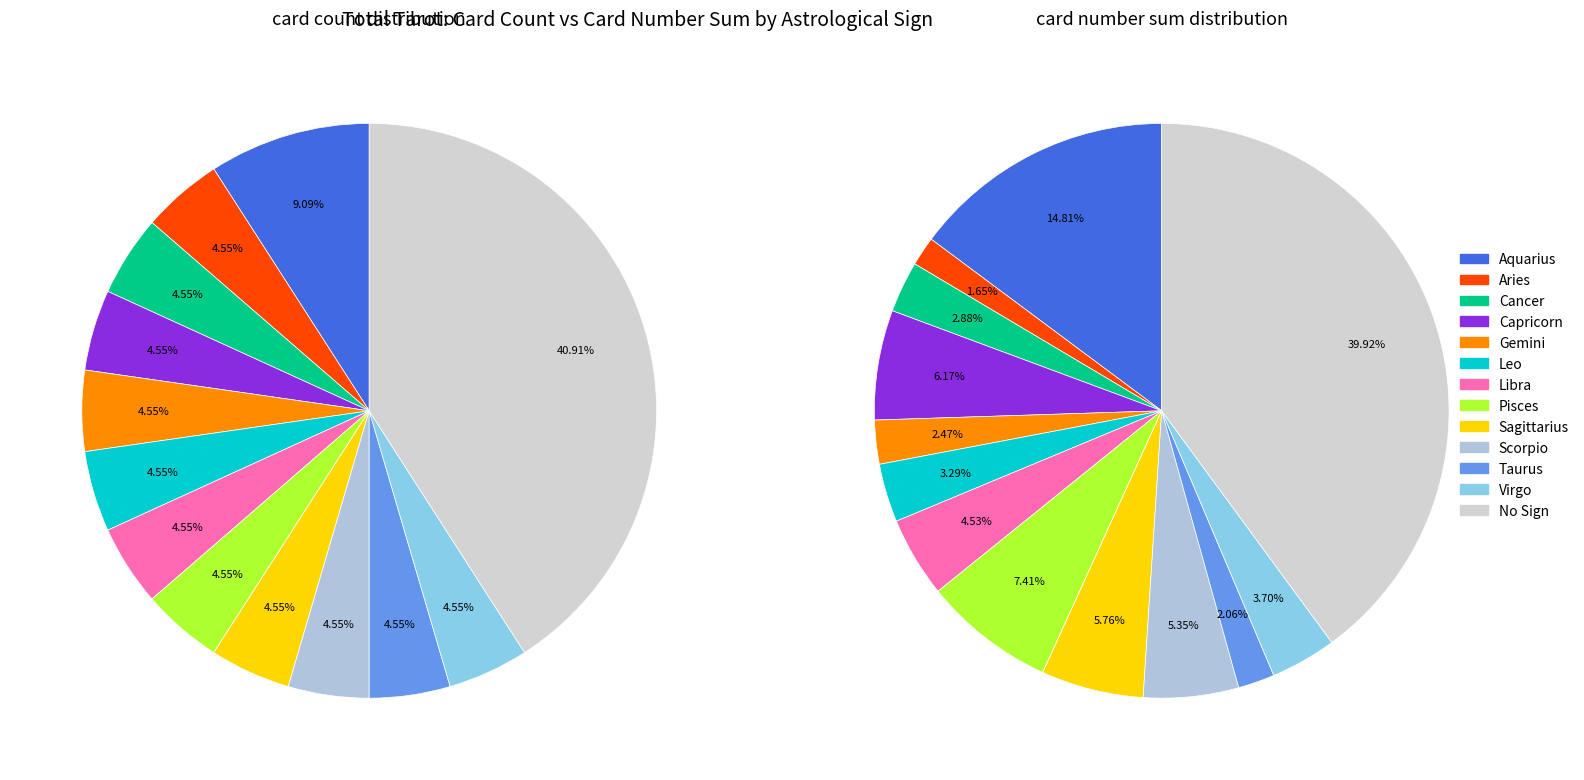

Which series has the largest range (max minus min)?

card_numbers